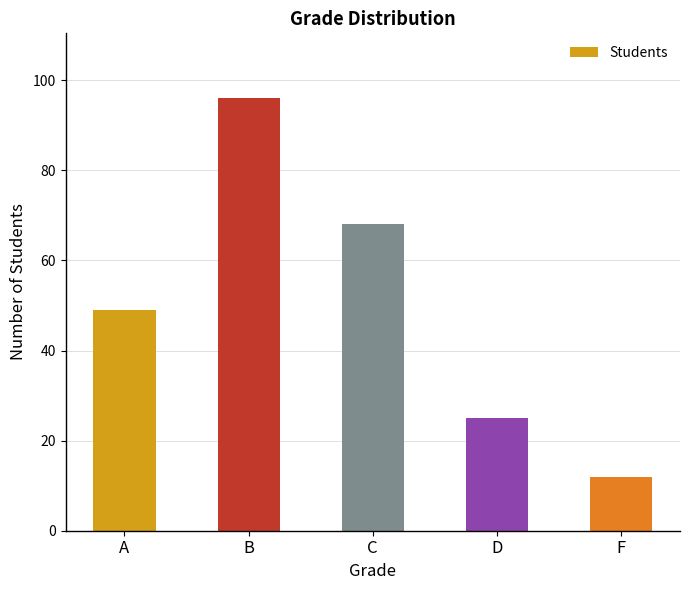

Rank the categories by value from lowest to highest.

F, D, A, C, B